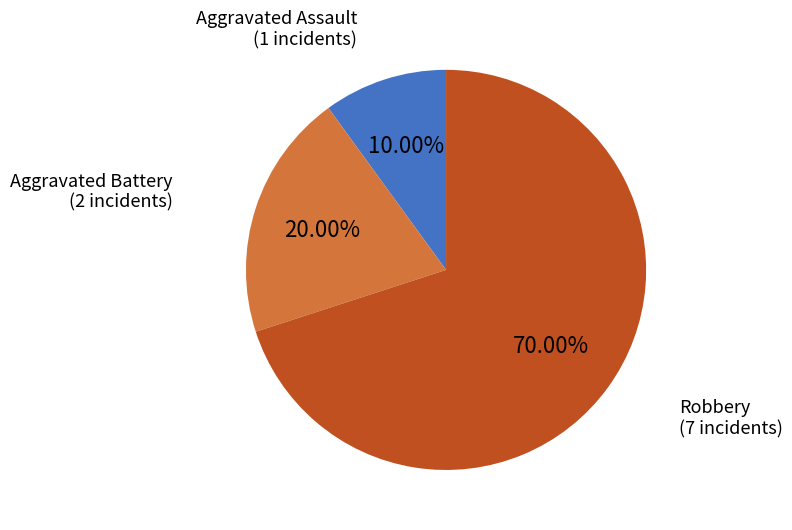

Does any single category account for the majority?

Yes